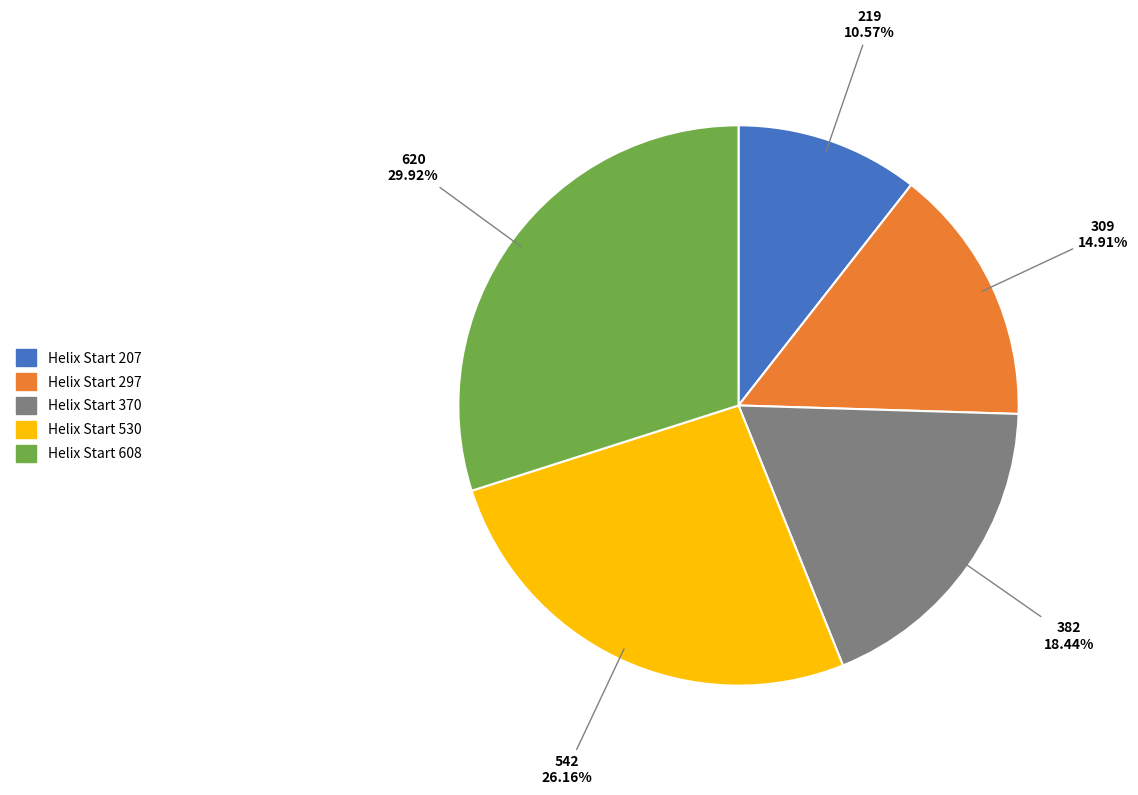

Combined, do Helix Start 207 and Helix Start 608 account for over 50%?

No